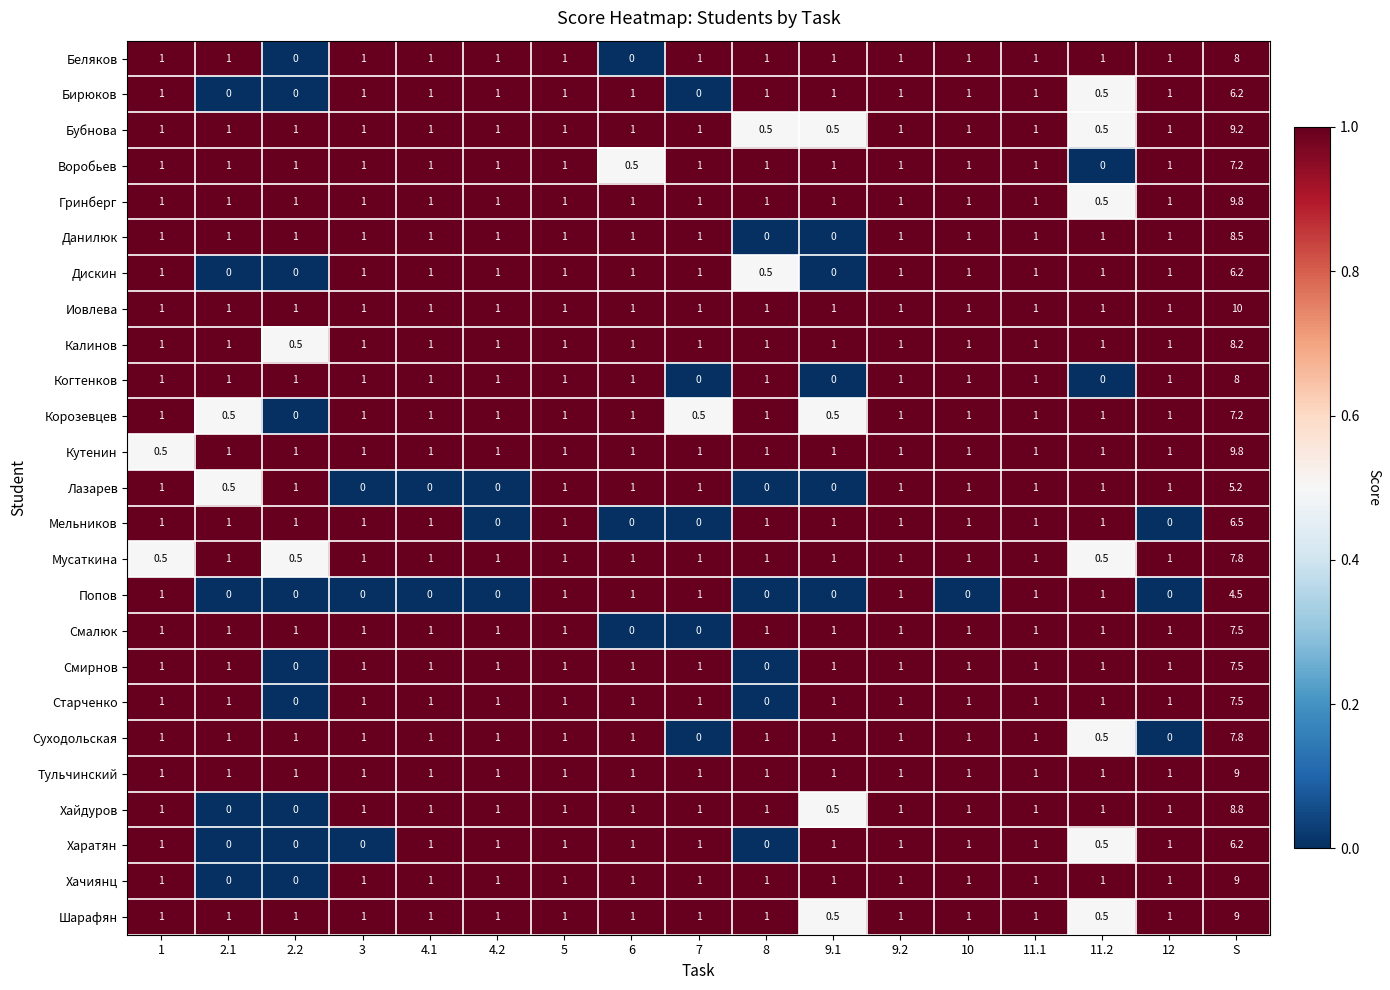

What is the total value across all series at 11.1?

25.0